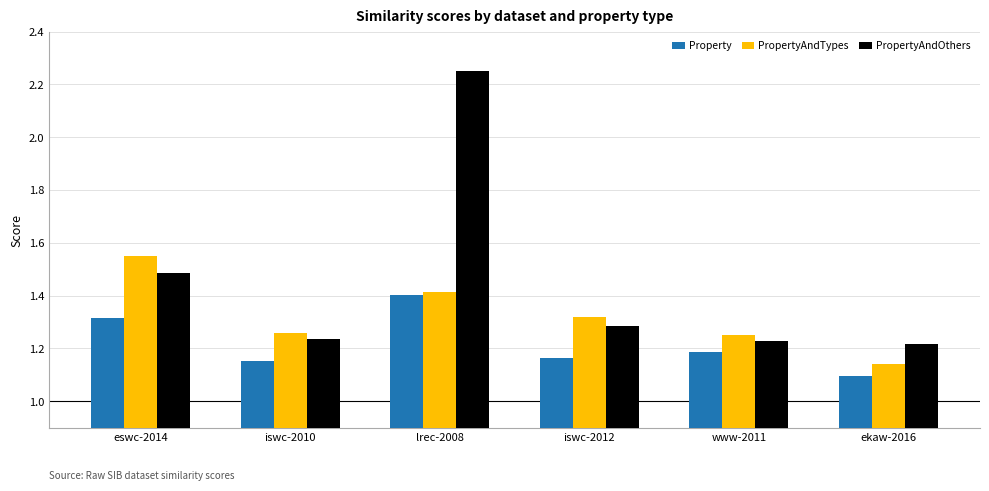

The value of Property at ekaw-2016 is 1.1. True or false?

True